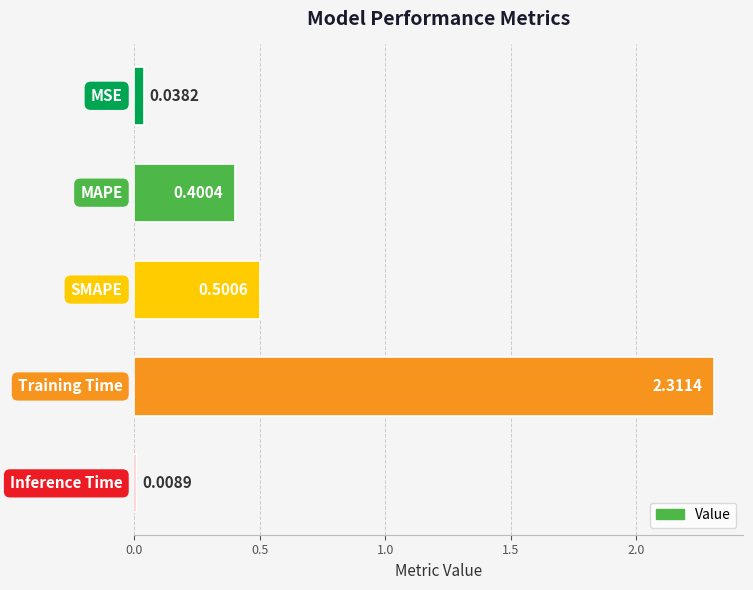

What is the sum of all values?

3.3